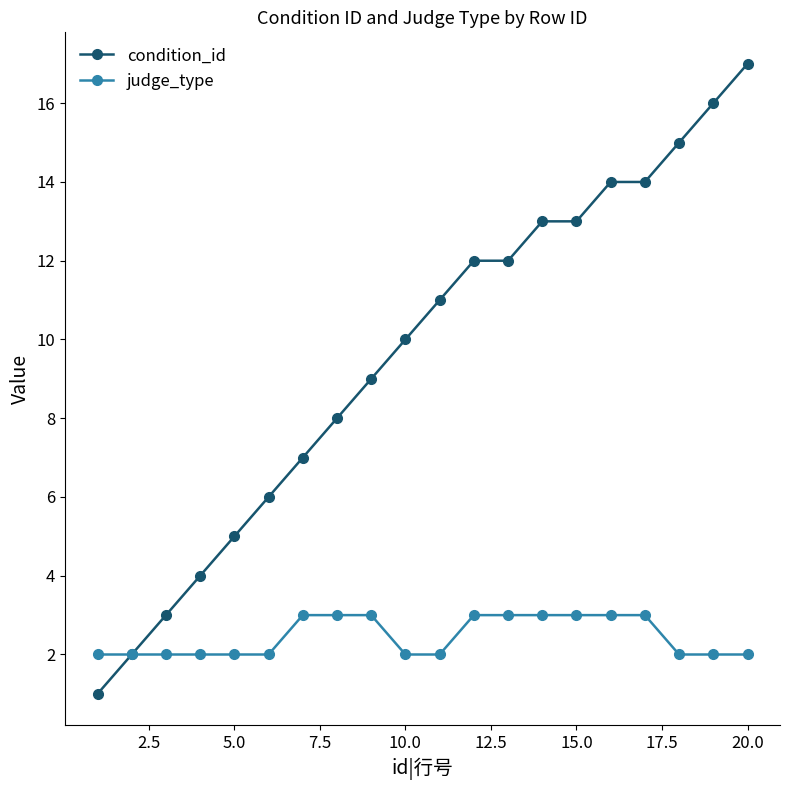

What is the value of the judge_type point at the 18th from the left?

2